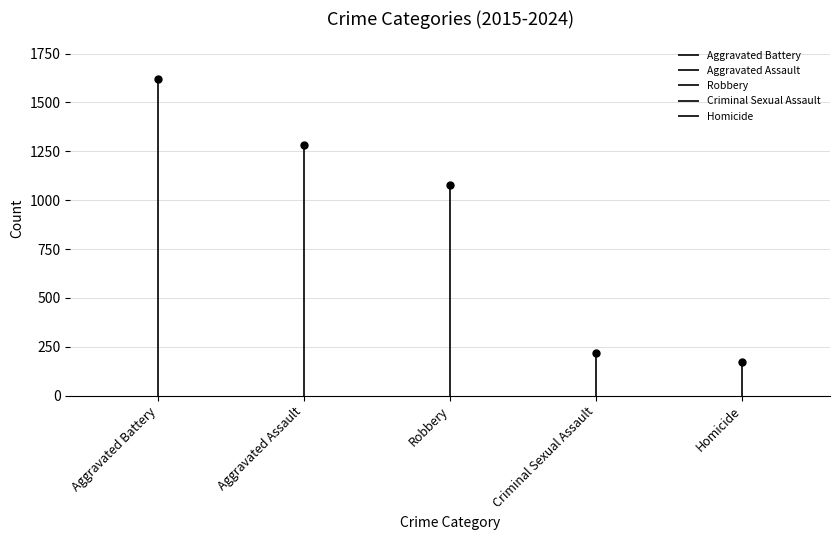

Which series contains the highest Y value?

Aggravated Battery